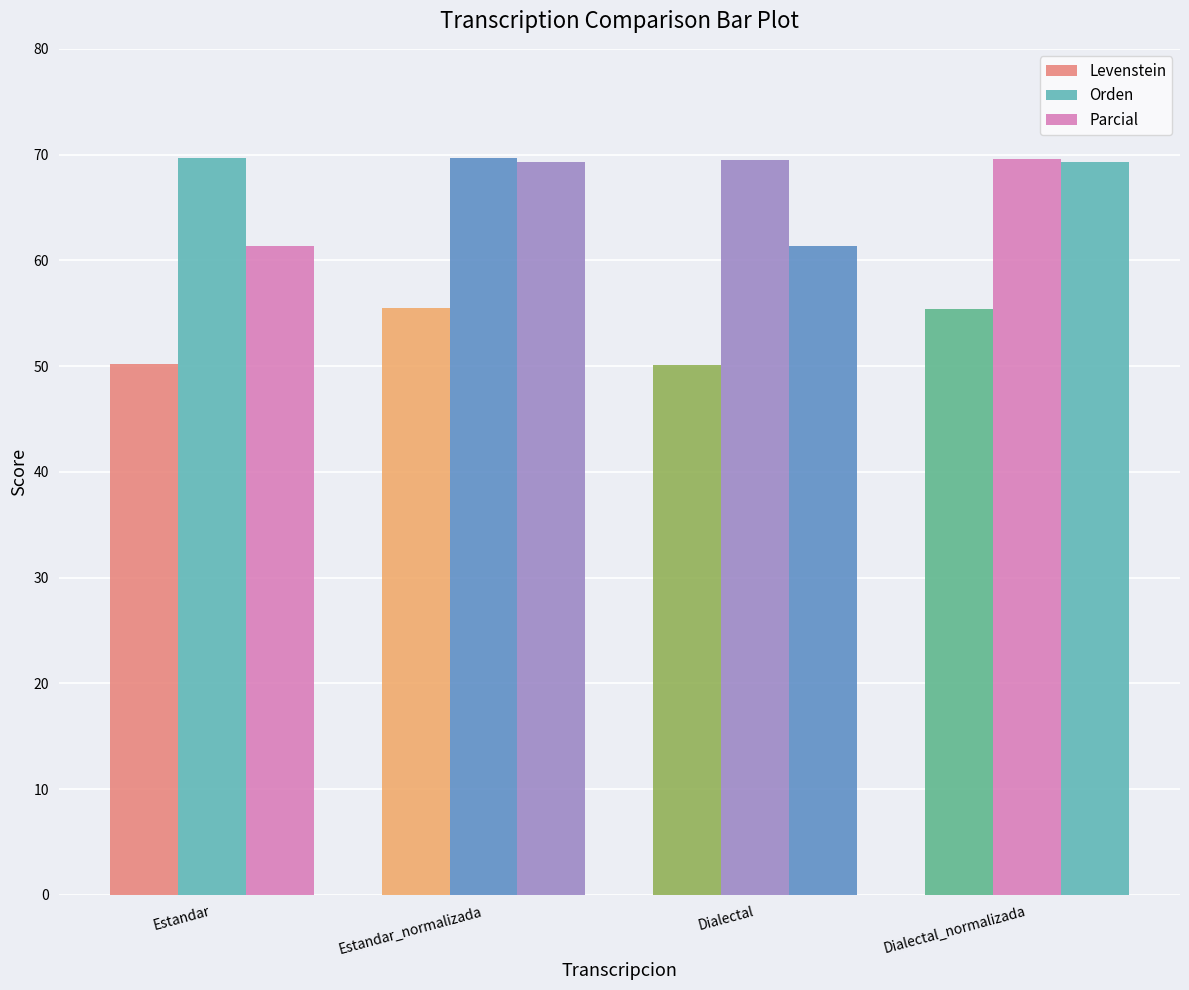

Rank the series by their average value, from highest to lowest.

Orden, Parcial, Levenstein